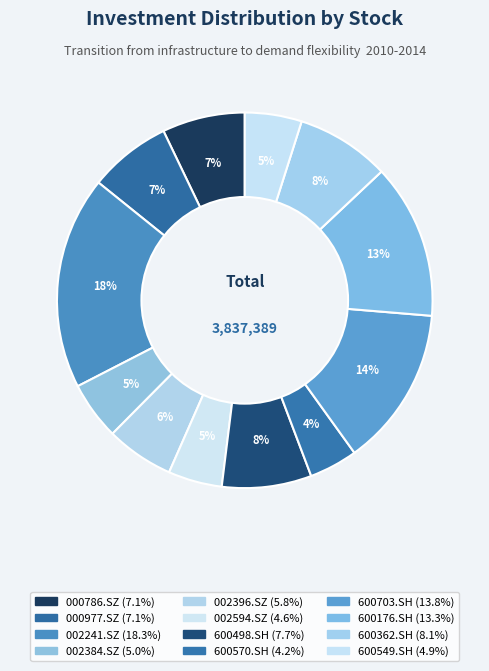

To the nearest percent, what percentage of the pie is 000977.SZ?

7%